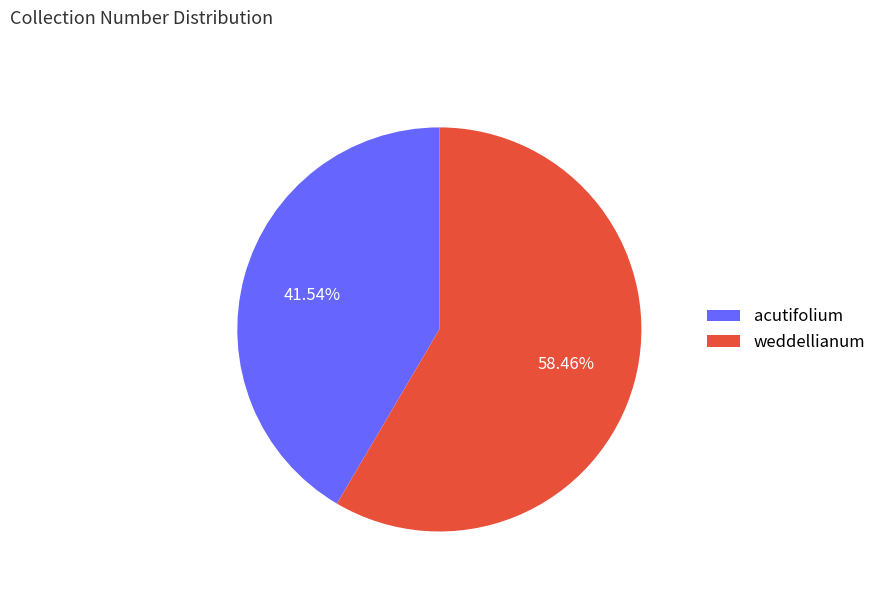

How many slices are in this pie chart?

2